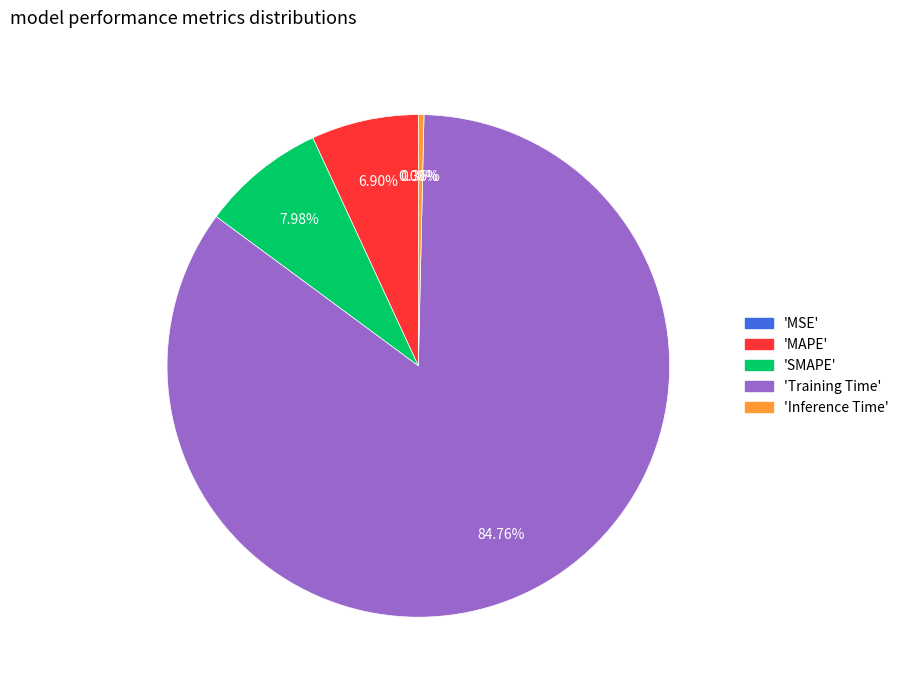

Is there a majority slice in this chart?

Yes